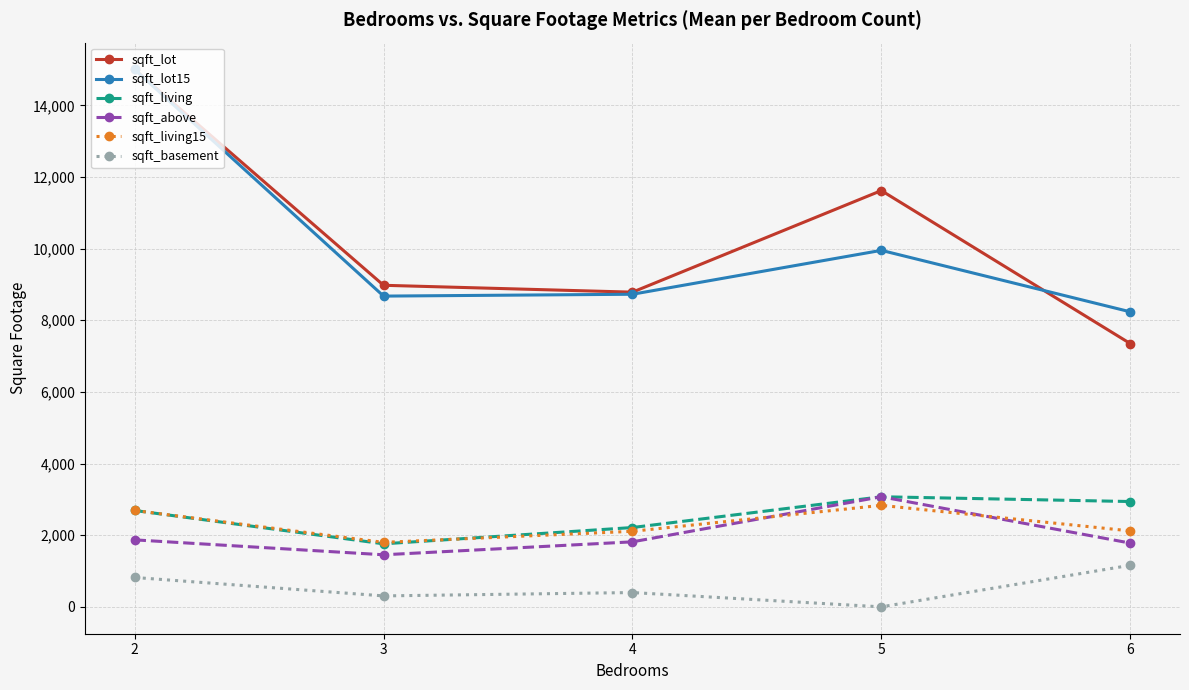

At how many categories does at least one series exceed 7929?

5